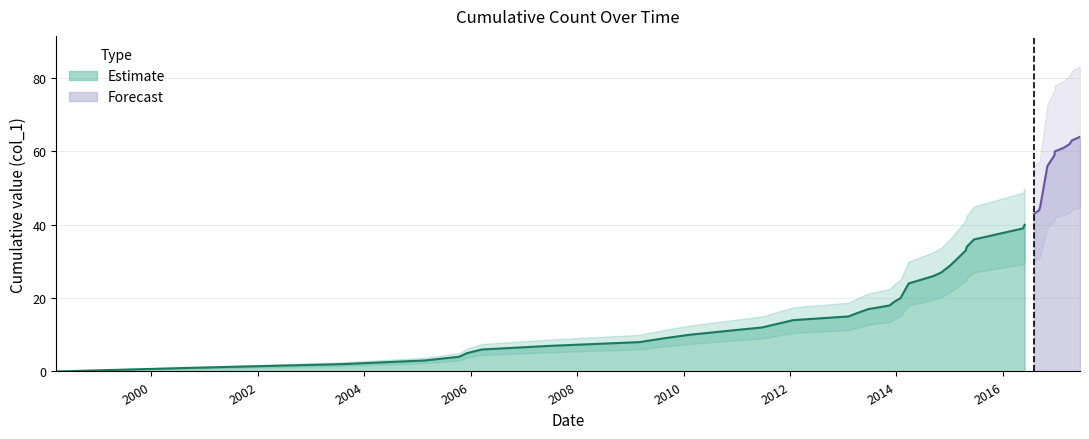

What is the maximum value for Estimate?

40